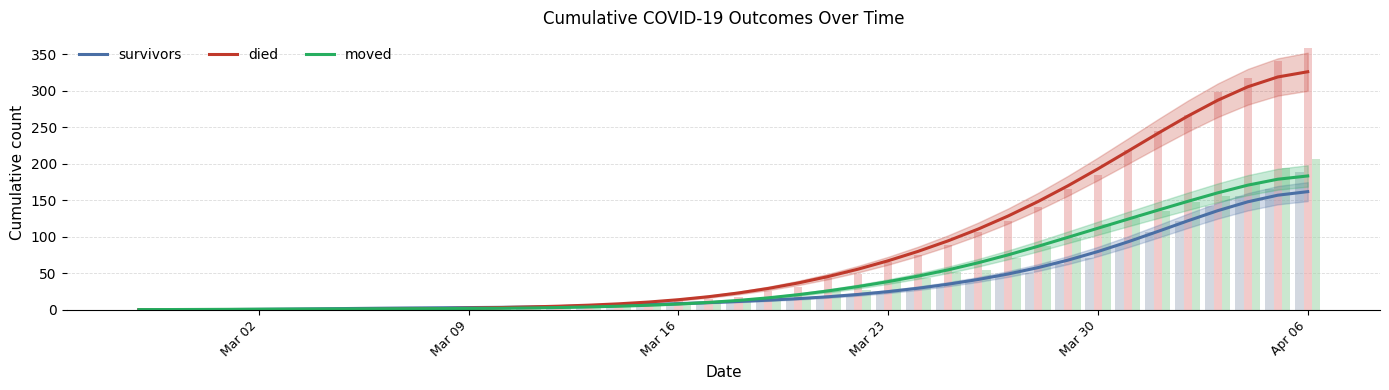

Which series has the largest total across all categories?

died (bars)